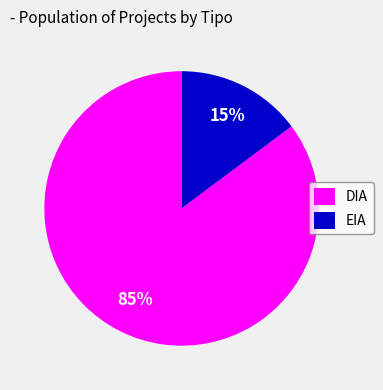

To the nearest percent, what is the difference between the DIA and EIA slice percentages?

70%